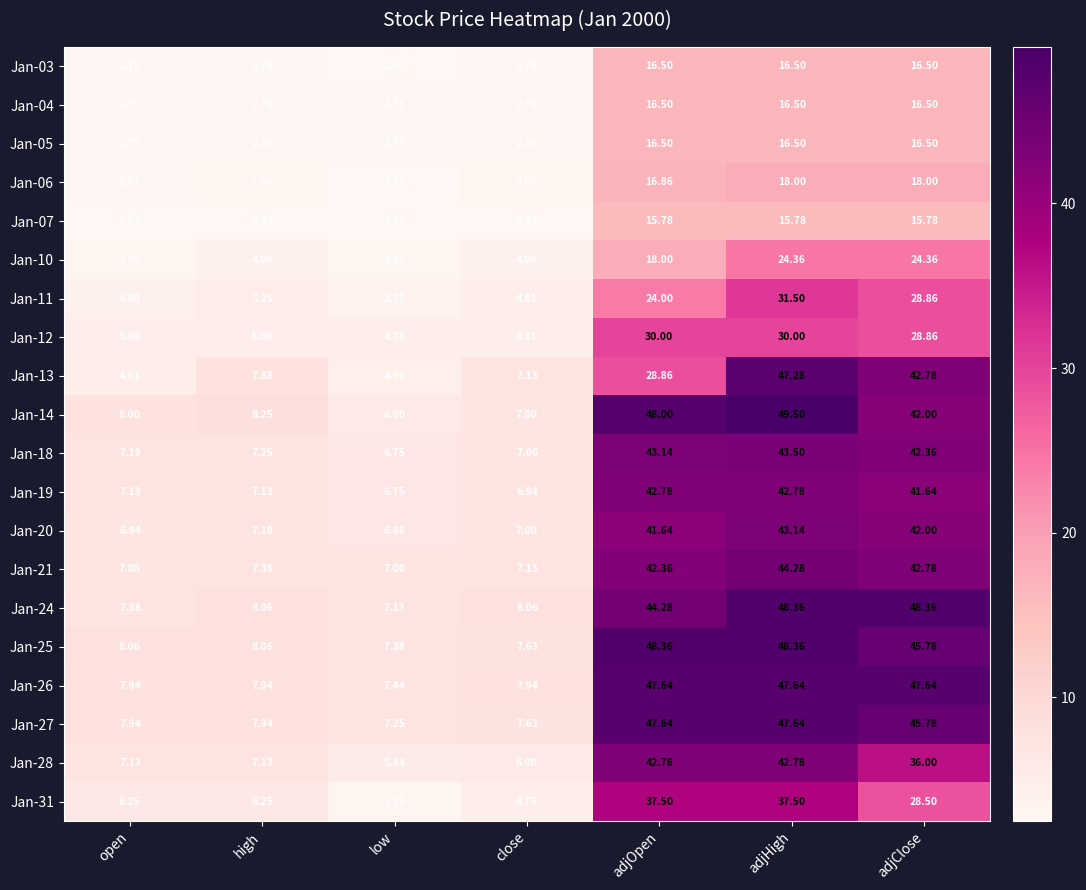

At which label is Jan-13 closest to 25?

adjOpen